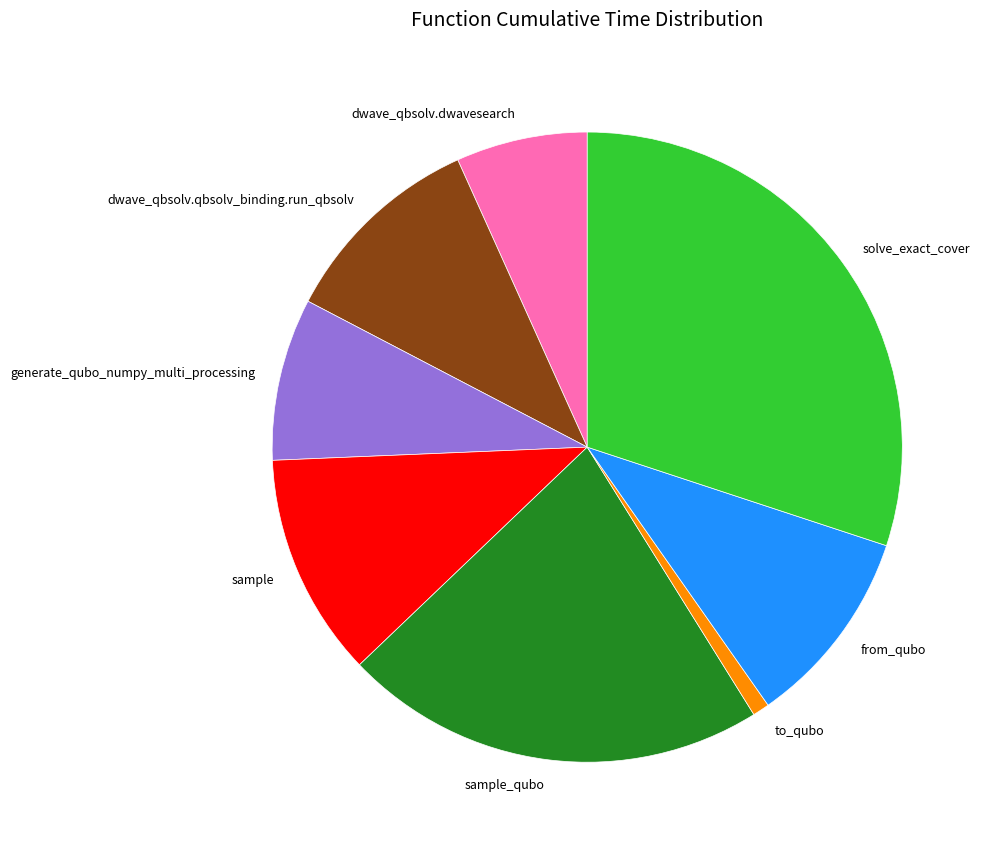

Which has a higher value, to_qubo or sample?

sample